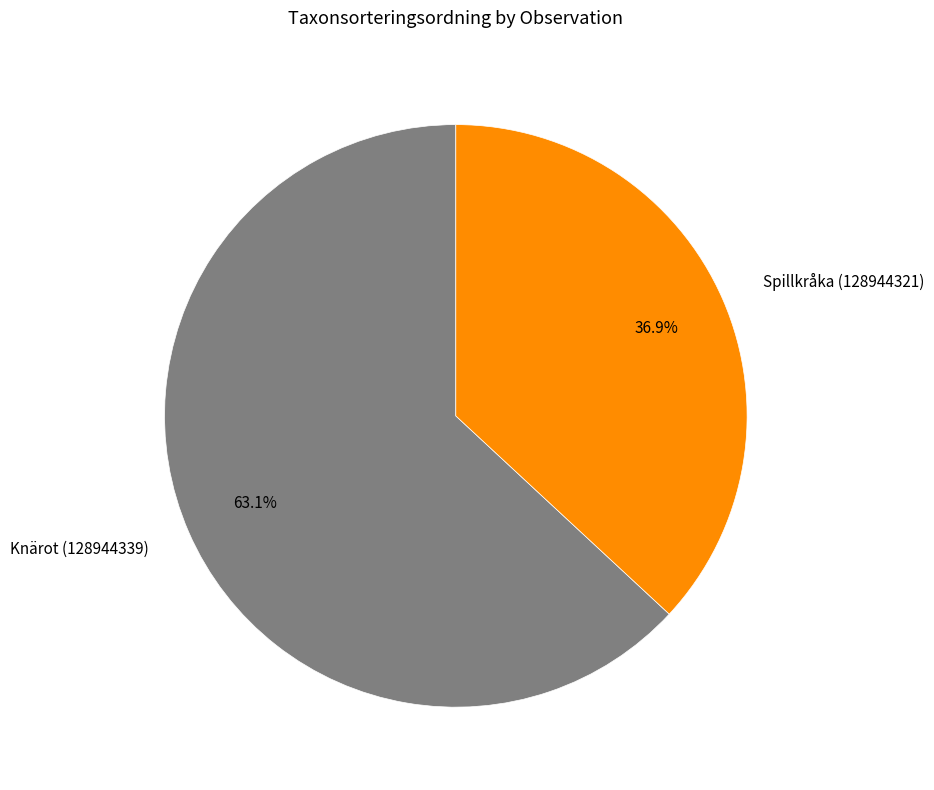

To the nearest percent, what is the difference between the Spillkråka (128944321) and Knärot (128944339) slice percentages?

26%